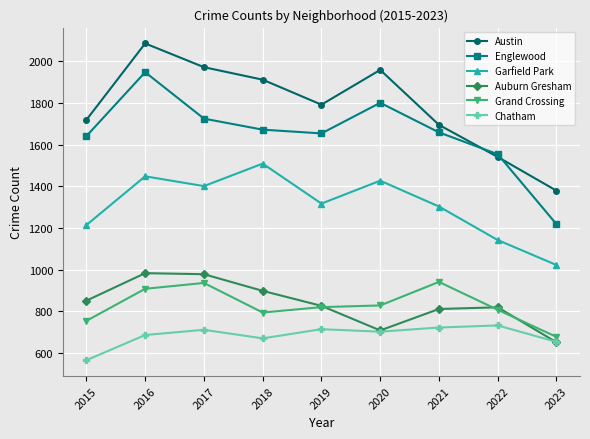

What is the sum of the Grand Crossing values at 2022 and 2020?

1635